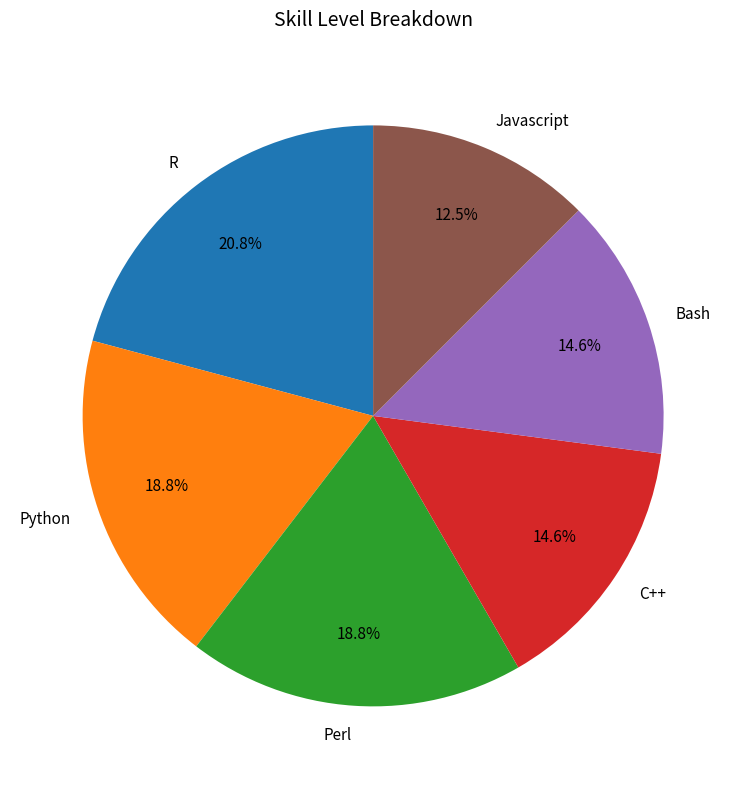

To the nearest percent, what is the average slice percentage?

17%